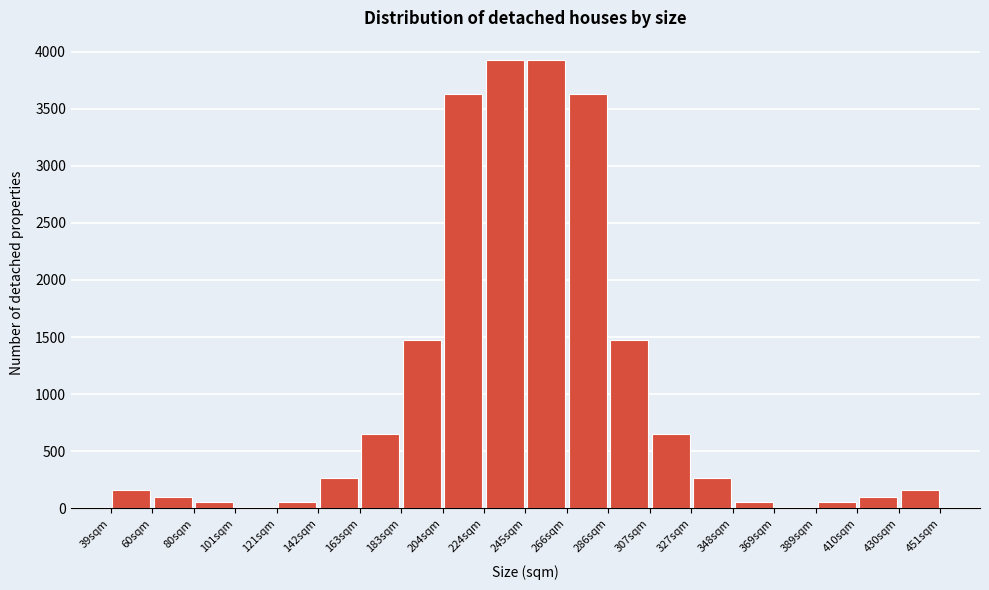

Reading left to right, transcribe this chart: for each bar, give the range it covers on the x-axis and its height. Neither the bar edges nor the heights are printed on the chart, so give them approximately, as read against the axes.

40 to 60: 150
60 to 80: 100
80 to 100: 50
100 to 120: under 50
120 to 140: 50
140 to 165: 250
165 to 185: 650
185 to 205: 1450
205 to 225: 3650
225 to 245: 3950
245 to 265: 3950
265 to 285: 3650
285 to 305: 1450
305 to 325: 650
325 to 350: 250
350 to 370: 50
370 to 390: under 50
390 to 410: 50
410 to 430: 100
430 to 450: 150